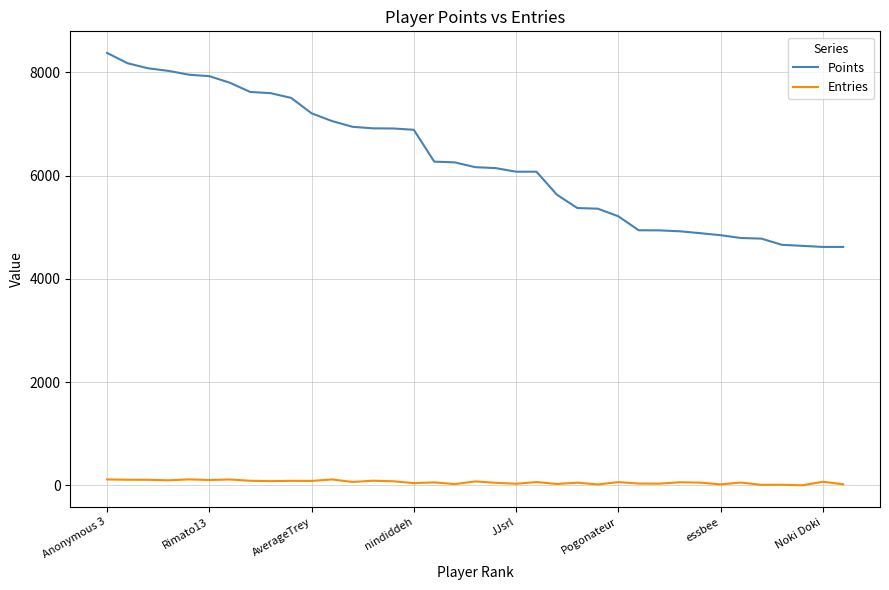

Which series has the widest spread of values?

Points